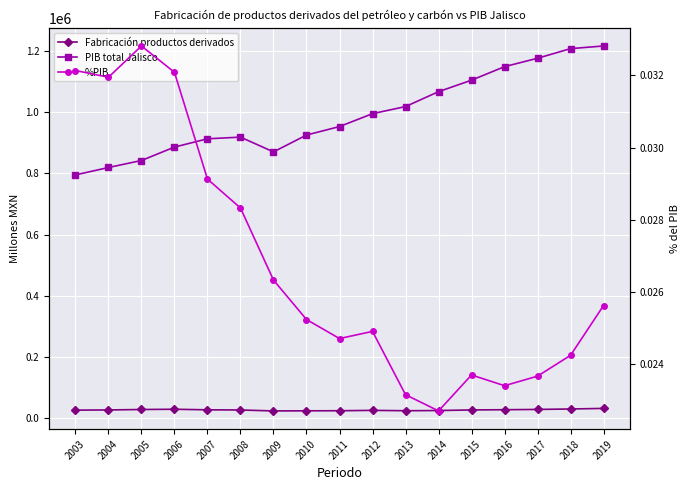

True or false: Fabricación productos derivados and %PIB cross at least once.

False